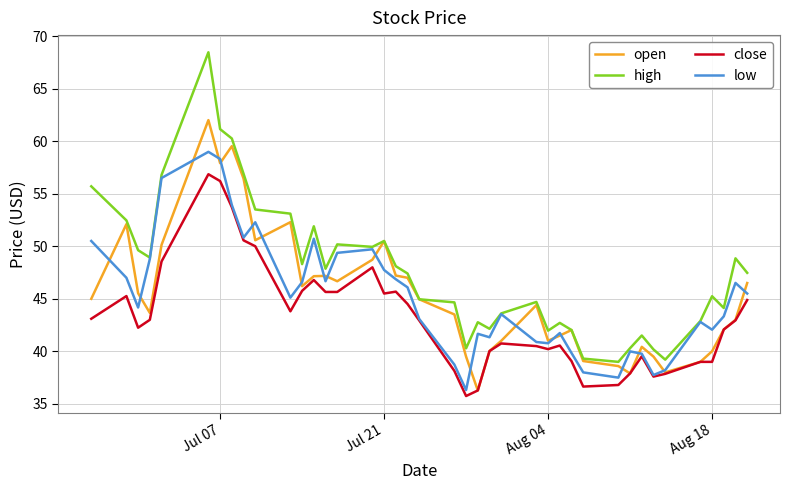

Which series has the largest total across all categories?

high